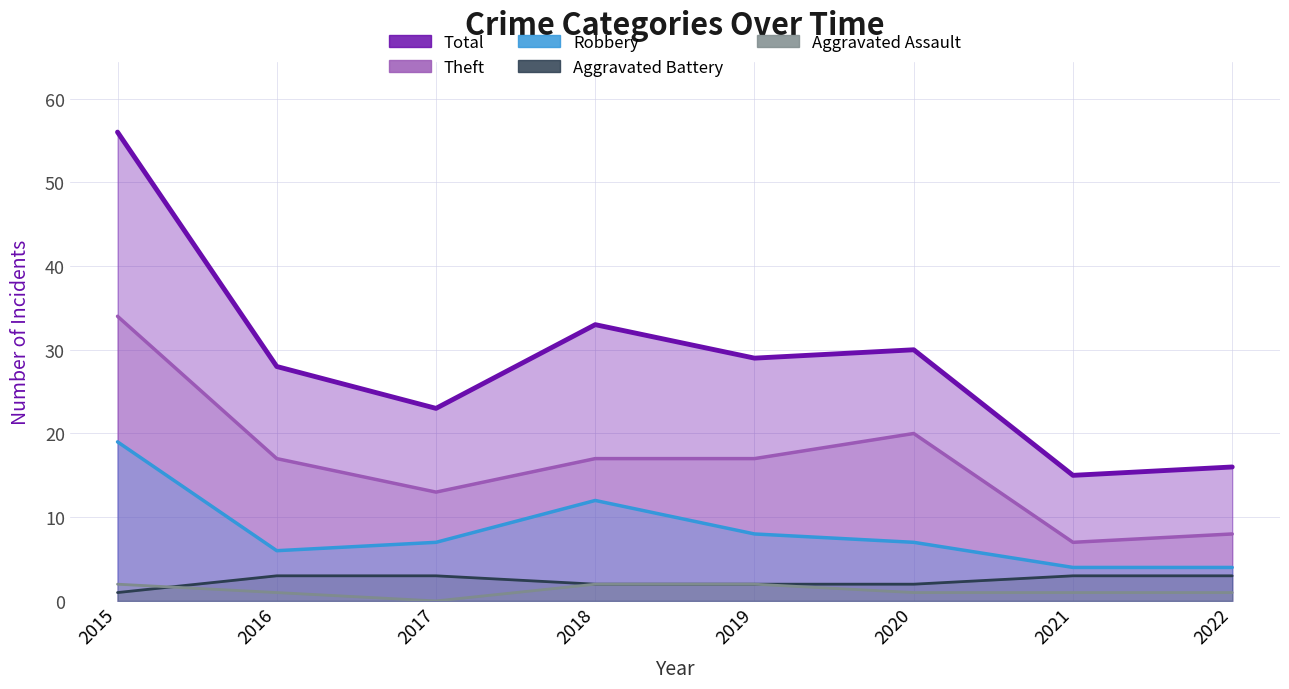

How many Aggravated Assault values are between 1 and 2?

7